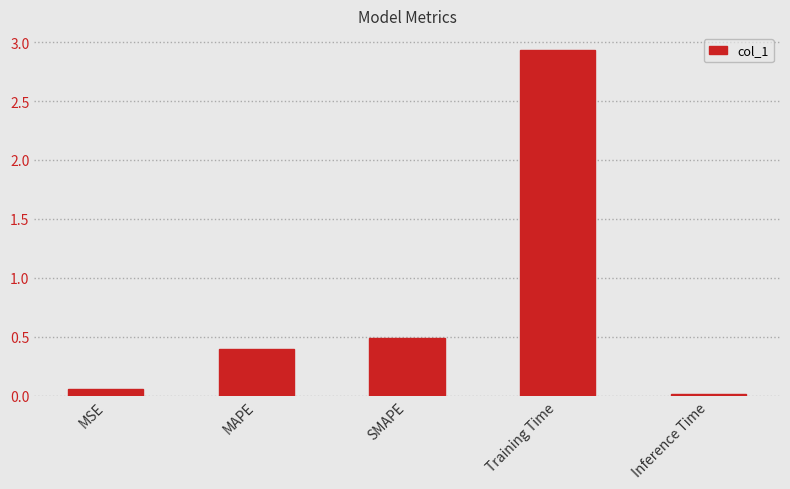

What position from the left is Inference Time?

5